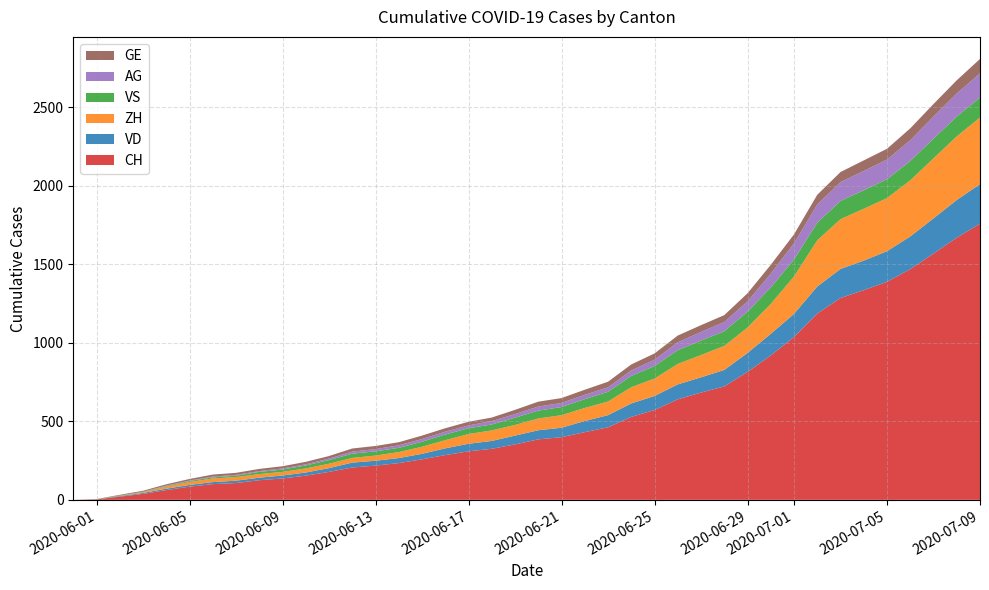

Reading left to right, extract all data points from this chart.

CH: 2020-05-31=0	2020-06-01=3	2020-06-02=20	2020-06-03=38	2020-06-04=62	2020-06-05=84	2020-06-06=100	2020-06-07=107	2020-06-08=125	2020-06-09=136	2020-06-10=154	2020-06-11=178	2020-06-12=206	2020-06-13=218	2020-06-14=234	2020-06-15=258	2020-06-16=285	2020-06-17=309	2020-06-18=325	2020-06-19=353	2020-06-20=385	2020-06-21=399	2020-06-22=431	2020-06-23=462	2020-06-24=528	2020-06-25=572	2020-06-26=640	2020-06-27=683	2020-06-28=722	2020-06-29=814	2020-06-30=919	2020-07-01=1037	2020-07-02=1186	2020-07-03=1285	2020-07-04=1335	2020-07-05=1388	2020-07-06=1469	2020-07-07=1568	2020-07-08=1669	2020-07-09=1758
VD: 2020-05-31=0	2020-06-01=0	2020-06-02=4	2020-06-03=6	2020-06-04=9	2020-06-05=11	2020-06-06=13	2020-06-07=15	2020-06-08=16	2020-06-09=19	2020-06-10=20	2020-06-11=24	2020-06-12=31	2020-06-13=31	2020-06-14=32	2020-06-15=35	2020-06-16=43	2020-06-17=48	2020-06-18=50	2020-06-19=56	2020-06-20=58	2020-06-21=60	2020-06-22=71	2020-06-23=77	2020-06-24=86	2020-06-25=89	2020-06-26=95	2020-06-27=97	2020-06-28=105	2020-06-29=121	2020-06-30=138	2020-07-01=147	2020-07-02=172	2020-07-03=185	2020-07-04=188	2020-07-05=195	2020-07-06=208	2020-07-07=224	2020-07-08=240	2020-07-09=252
ZH: 2020-05-31=0	2020-06-01=0	2020-06-02=2	2020-06-03=5	2020-06-04=13	2020-06-05=19	2020-06-06=23	2020-06-07=23	2020-06-08=23	2020-06-09=23	2020-06-10=26	2020-06-11=28	2020-06-12=30	2020-06-13=33	2020-06-14=38	2020-06-15=45	2020-06-16=52	2020-06-17=62	2020-06-18=67	2020-06-19=68	2020-06-20=75	2020-06-21=80	2020-06-22=83	2020-06-23=87	2020-06-24=103	2020-06-25=111	2020-06-26=130	2020-06-27=142	2020-06-28=153	2020-06-29=162	2020-06-30=190	2020-07-01=238	2020-07-02=294	2020-07-03=317	2020-07-04=330	2020-07-05=338	2020-07-06=357	2020-07-07=382	2020-07-08=405	2020-07-09=424
VS: 2020-05-31=0	2020-06-01=1	2020-06-02=2	2020-06-03=2	2020-06-04=4	2020-06-05=6	2020-06-06=7	2020-06-07=9	2020-06-08=14	2020-06-09=15	2020-06-10=19	2020-06-11=23	2020-06-12=27	2020-06-13=27	2020-06-14=27	2020-06-15=32	2020-06-16=36	2020-06-17=37	2020-06-18=38	2020-06-19=46	2020-06-20=50	2020-06-21=52	2020-06-22=56	2020-06-23=62	2020-06-24=72	2020-06-25=80	2020-06-26=88	2020-06-27=92	2020-06-28=93	2020-06-29=101	2020-06-30=105	2020-07-01=108	2020-07-02=112	2020-07-03=116	2020-07-04=118	2020-07-05=120	2020-07-06=123	2020-07-07=126	2020-07-08=126	2020-07-09=128
AG: 2020-05-31=0	2020-06-01=0	2020-06-02=0	2020-06-03=1	2020-06-04=3	2020-06-05=3	2020-06-06=5	2020-06-07=5	2020-06-08=5	2020-06-09=7	2020-06-10=7	2020-06-11=10	2020-06-12=13	2020-06-13=14	2020-06-14=16	2020-06-15=17	2020-06-16=18	2020-06-17=18	2020-06-18=21	2020-06-19=23	2020-06-20=26	2020-06-21=26	2020-06-22=28	2020-06-23=28	2020-06-24=35	2020-06-25=40	2020-06-26=50	2020-06-27=55	2020-06-28=59	2020-06-29=65	2020-06-30=88	2020-07-01=103	2020-07-02=116	2020-07-03=120	2020-07-04=123	2020-07-05=125	2020-07-06=132	2020-07-07=140	2020-07-08=147	2020-07-09=153
GE: 2020-05-31=0	2020-06-01=1	2020-06-02=4	2020-06-03=6	2020-06-04=8	2020-06-05=10	2020-06-06=13	2020-06-07=13	2020-06-08=14	2020-06-09=14	2020-06-10=16	2020-06-11=16	2020-06-12=20	2020-06-13=20	2020-06-14=20	2020-06-15=22	2020-06-16=22	2020-06-17=23	2020-06-18=23	2020-06-19=27	2020-06-20=31	2020-06-21=31	2020-06-22=32	2020-06-23=36	2020-06-24=38	2020-06-25=40	2020-06-26=43	2020-06-27=43	2020-06-28=44	2020-06-29=52	2020-06-30=56	2020-07-01=57	2020-07-02=62	2020-07-03=64	2020-07-04=67	2020-07-05=69	2020-07-06=76	2020-07-07=80	2020-07-08=84	2020-07-09=92